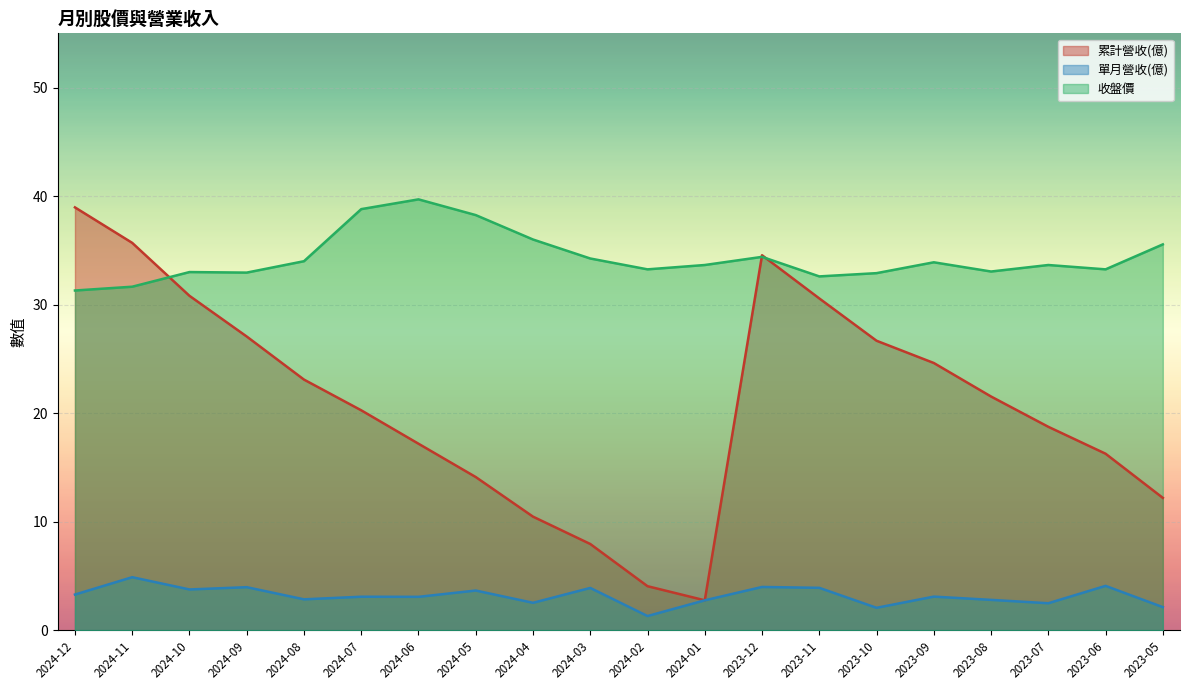

Between 2023-12 and 2024-02, which is larger?

2023-12